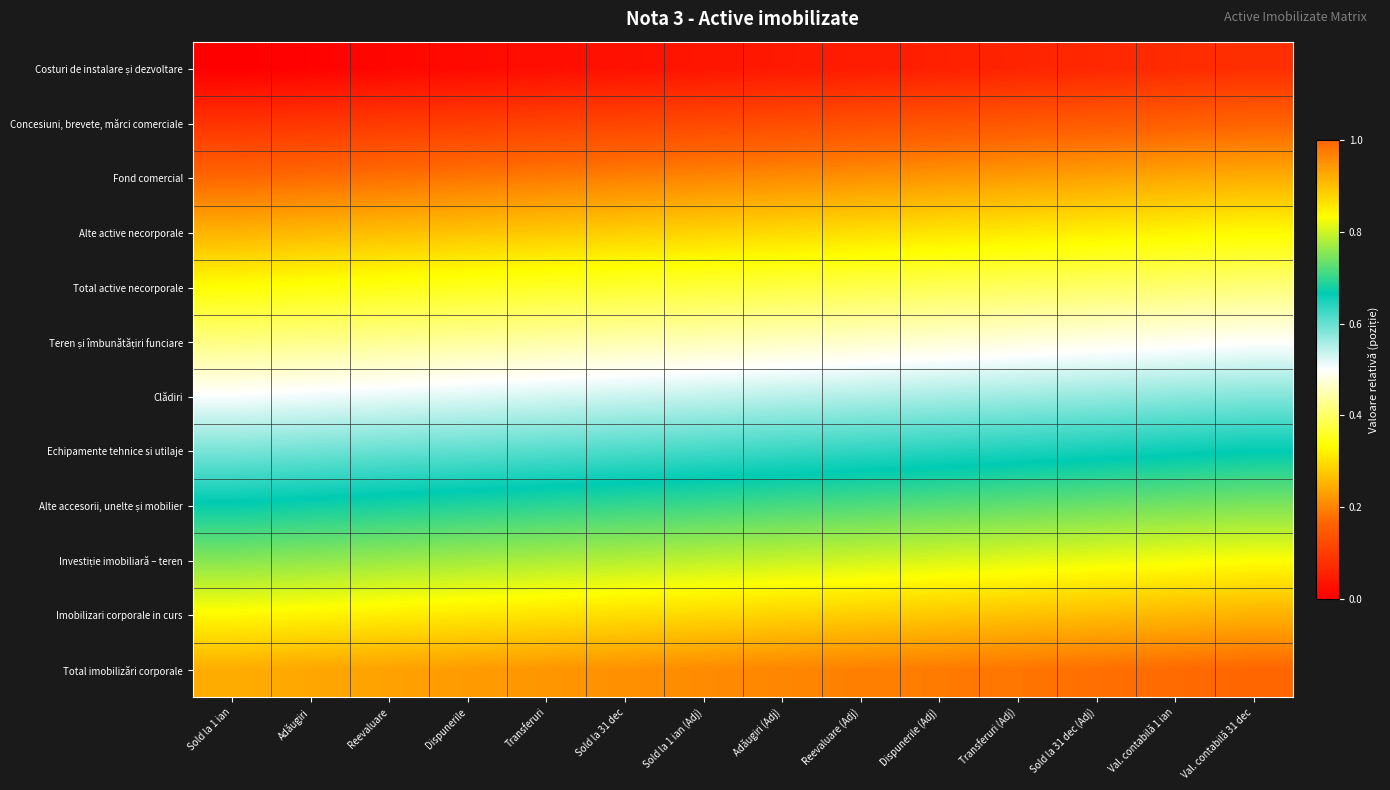

At how many categories does at least one series exceed 0?

14